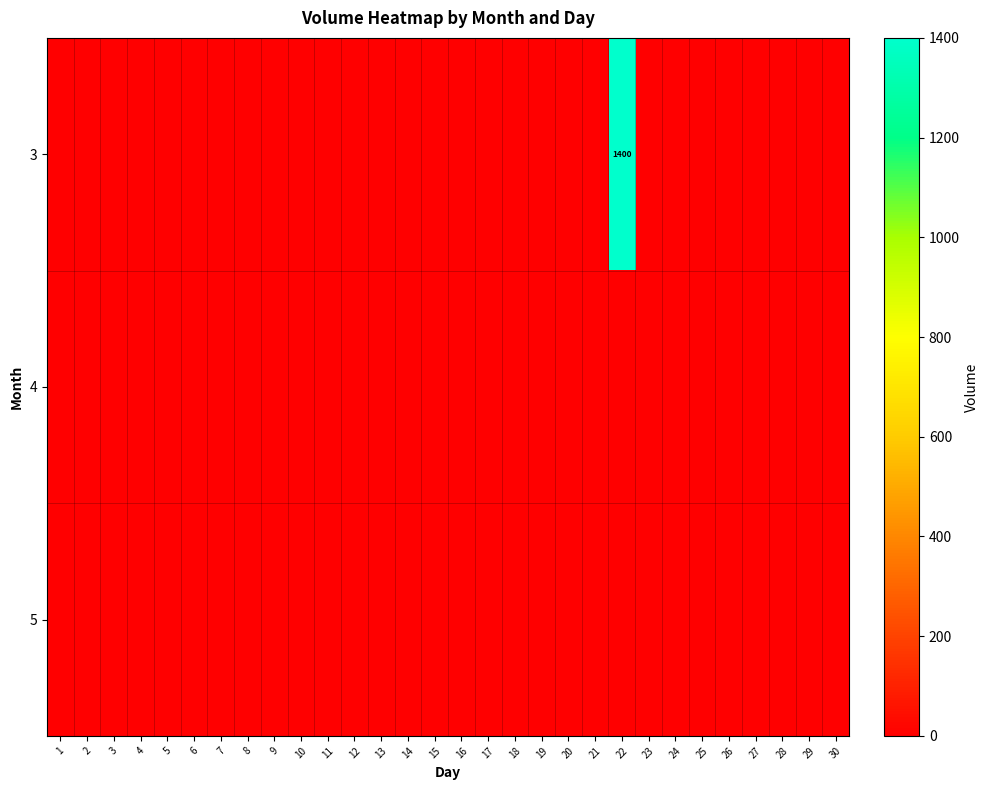

Is the value of 5 at 19 greater than the value of 4 at 18?

No